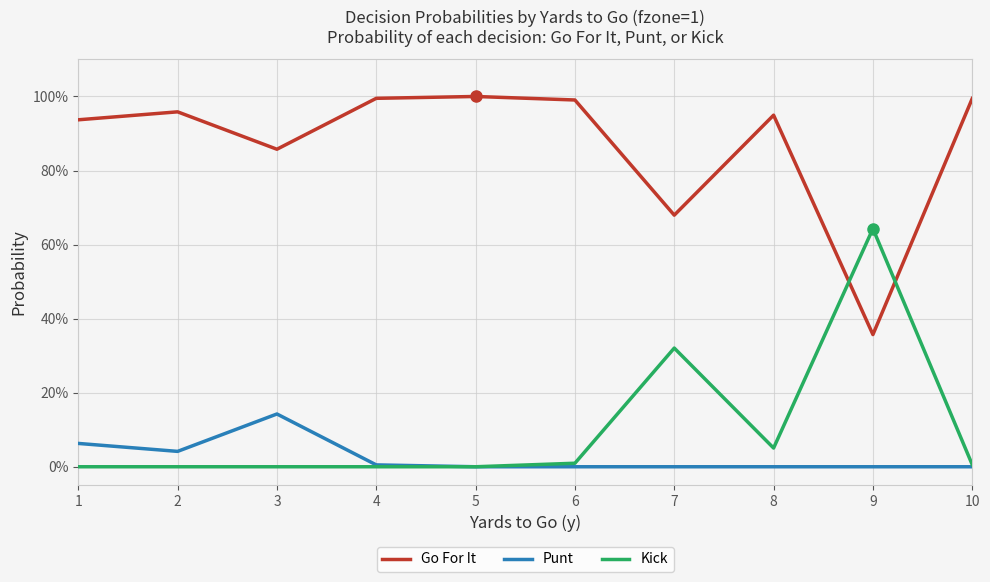

Where is the first local maximum for Kick?

7